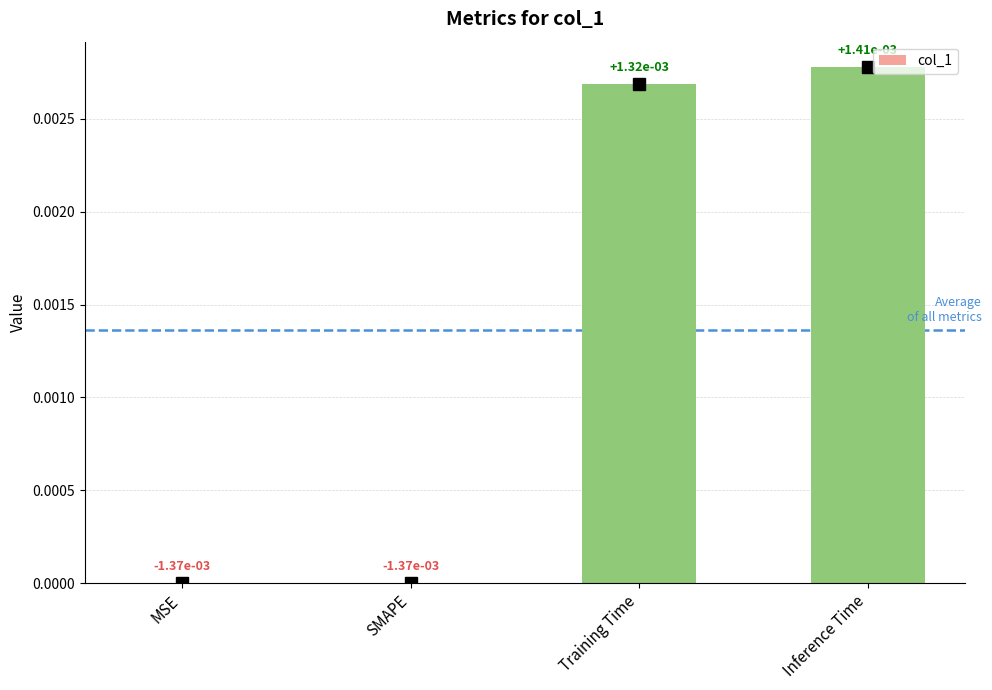

The chart shows a value of 0.0 at SMAPE. True or false?

True